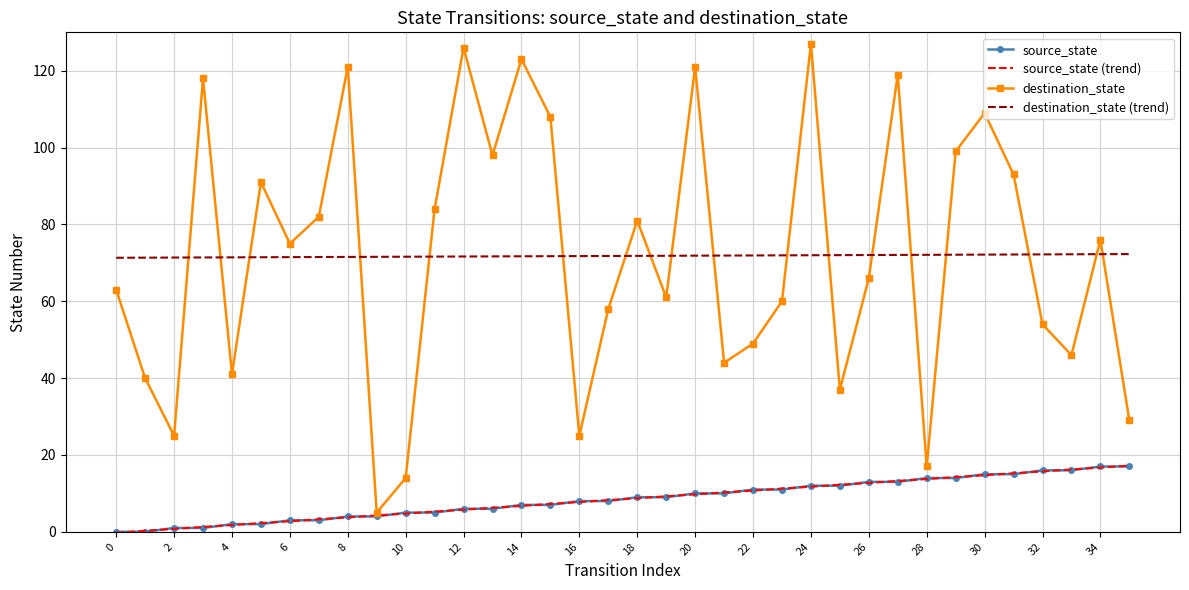

Which series has the largest range (max minus min)?

destination_state